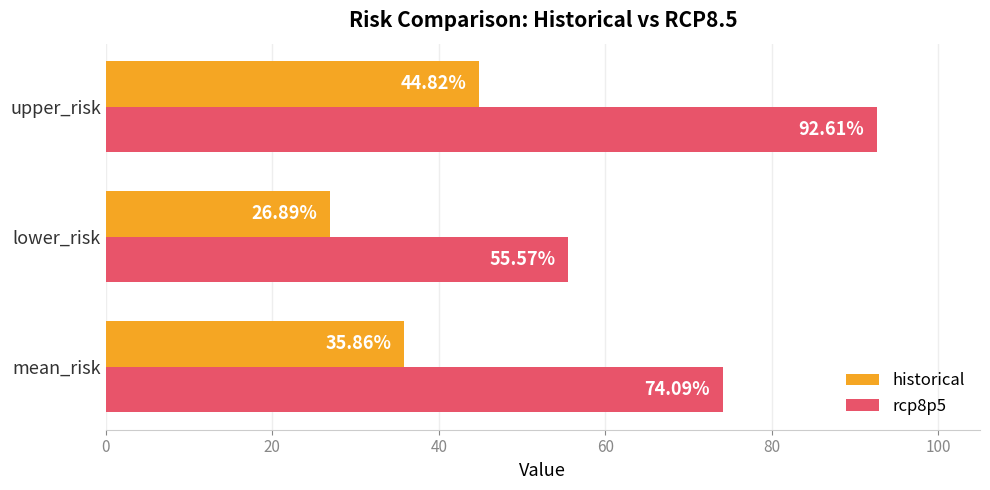

How many values in the rcp8p5 series exceed 74?

2